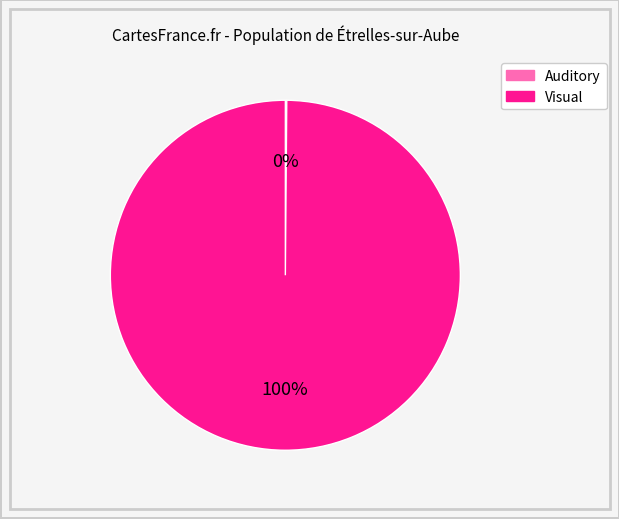

Is there a majority slice in this chart?

Yes